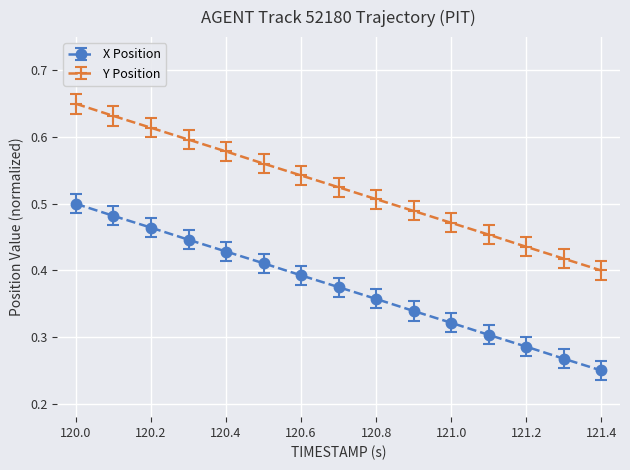

How many lines are shown in the chart?

2